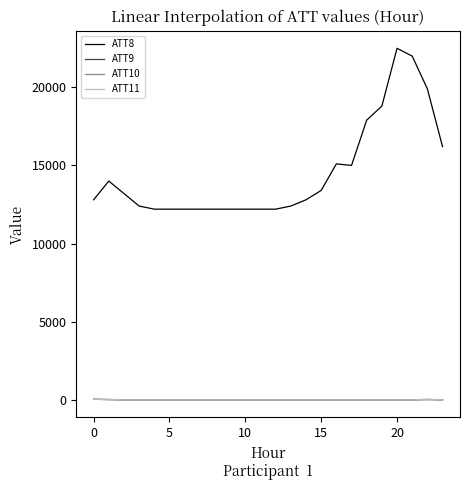

Which series has the largest total across all categories?

ATT8